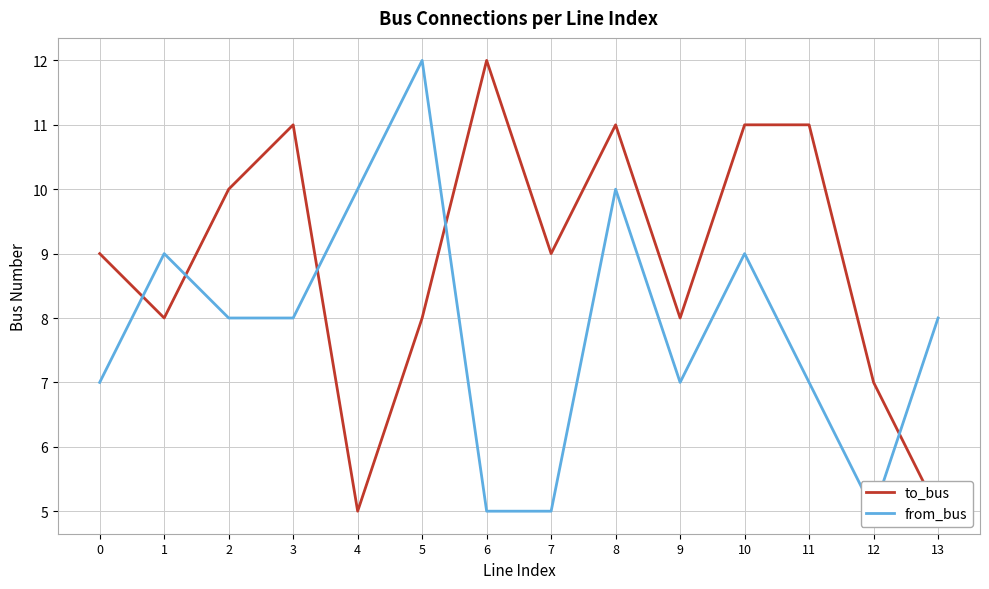

Rank the series at 3 from highest to lowest value.

to_bus, from_bus